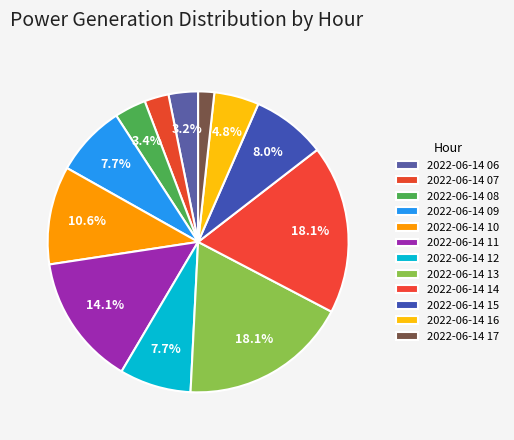

What percentage is NOT represented by 2022-06-14 16?

95.2%